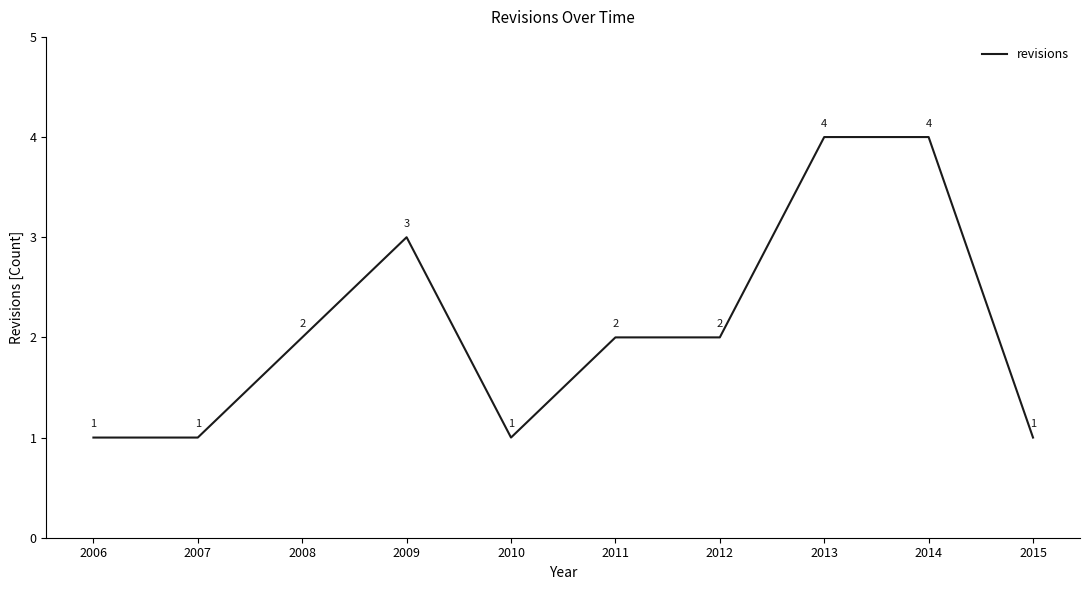

True or false: the data shows 1 at 2008.

False